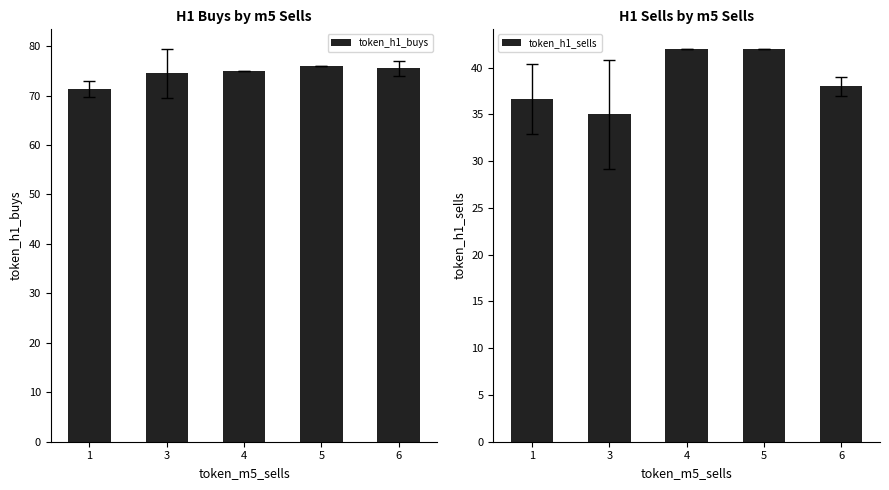

What is the total value across all series at 1?

108.0